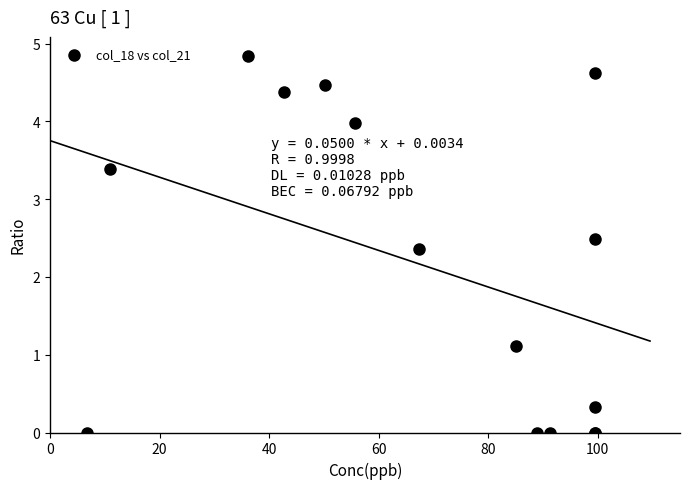

What Y value in the scatter plot is closest to 2?

2.4